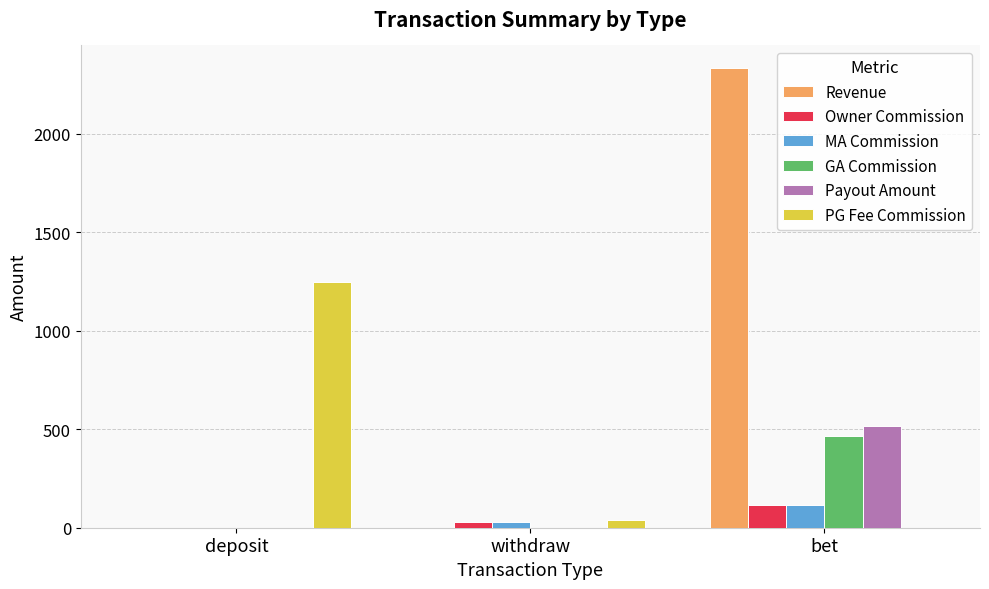

What is the sum of the Revenue values at withdraw and bet?

2332.0